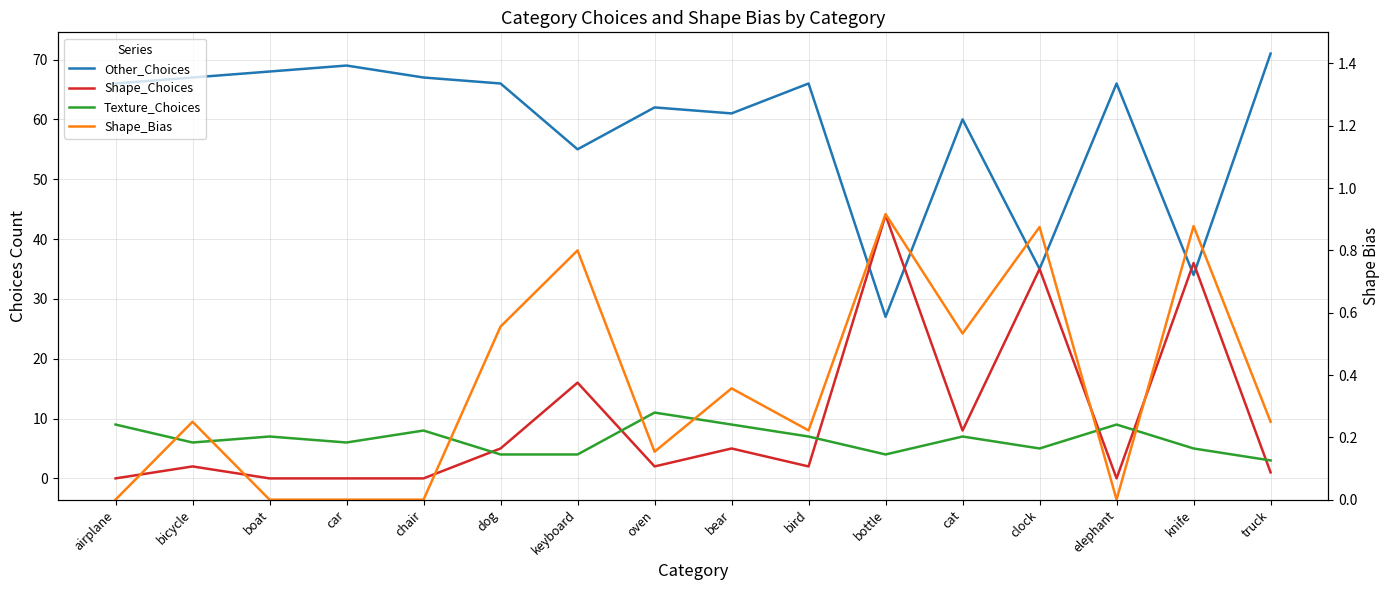

What is the spread (max minus min) of values at bicycle?

66.8